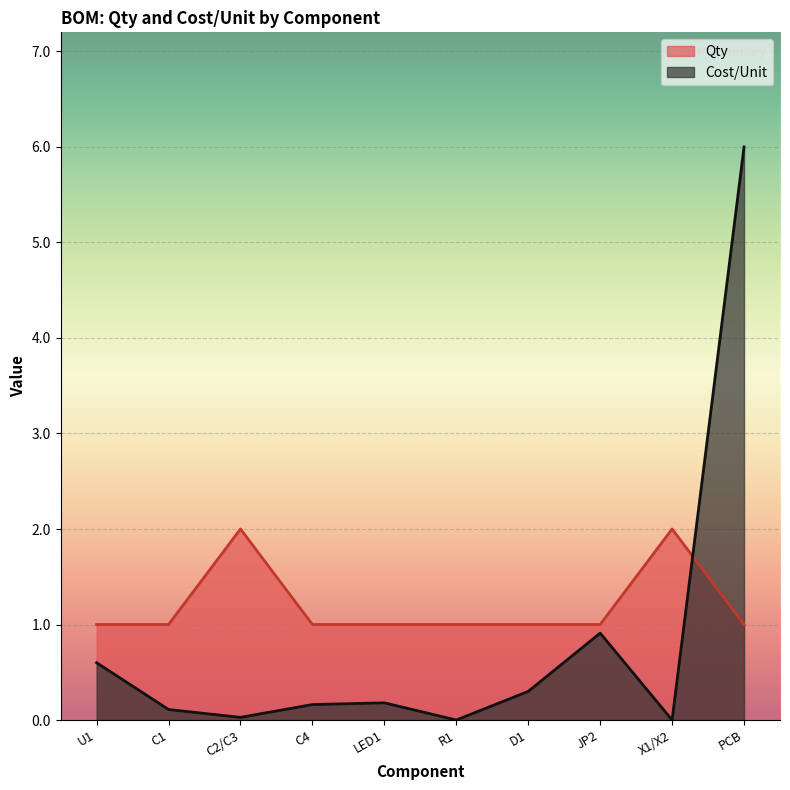

The value of Cost/Unit at U1 is 0.6. True or false?

True